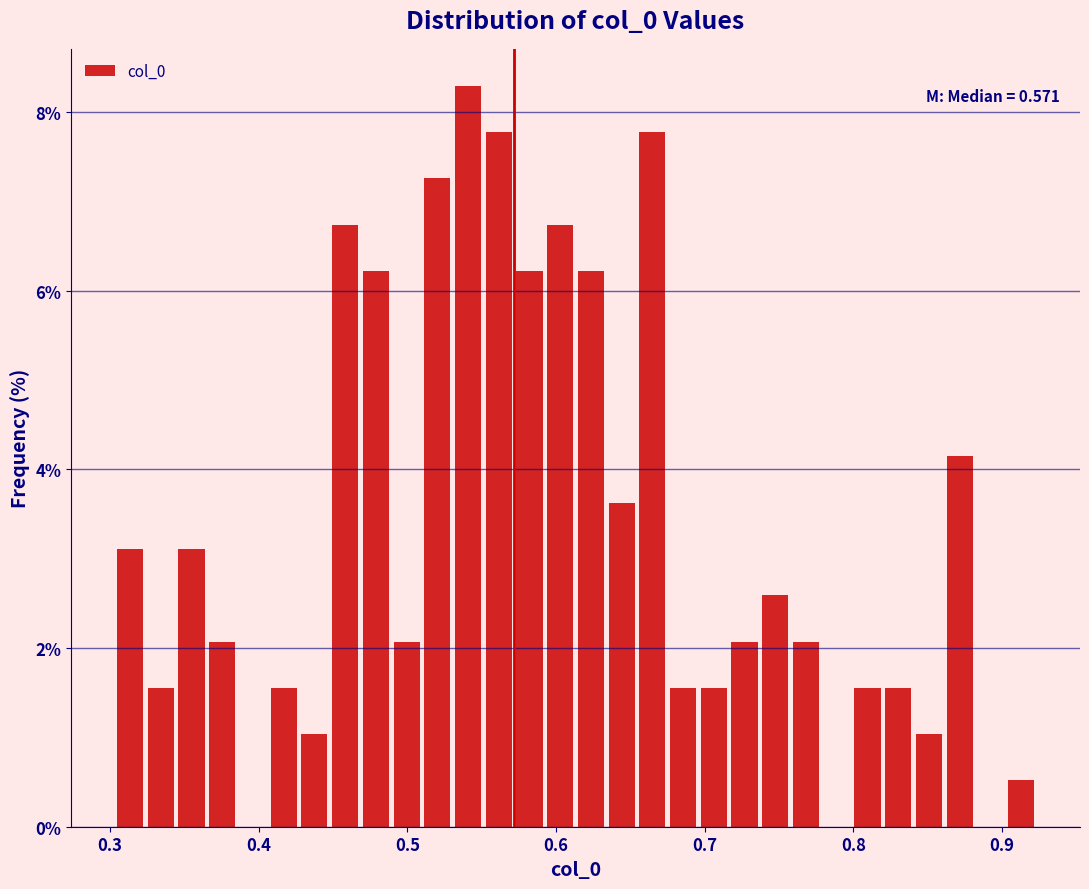

Around what value on the x-axis is the tallest bar? Give the approximate position of its centre, as read against the axis.

0.54